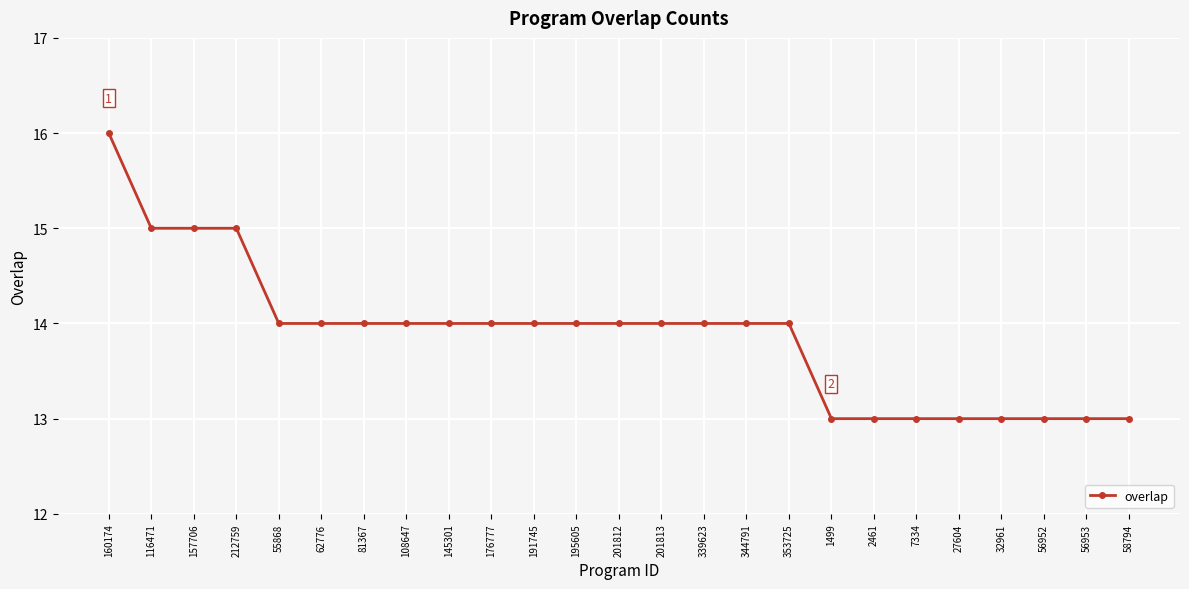

Count the values in the range 13 to 14.

21